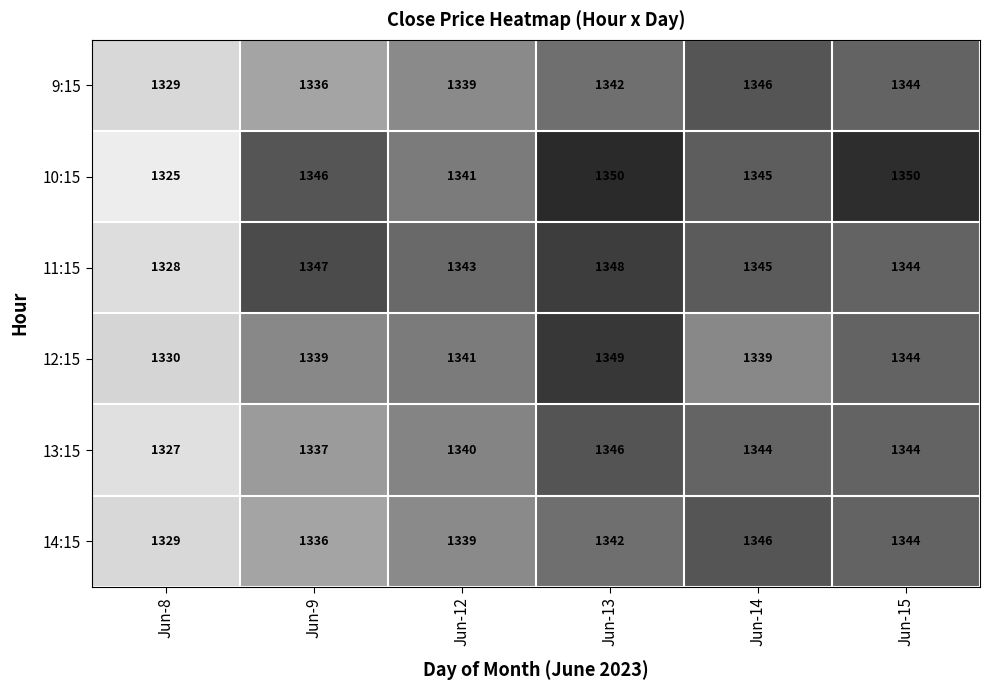

What is the difference between the maximum and minimum values in the 13:15 series?

19